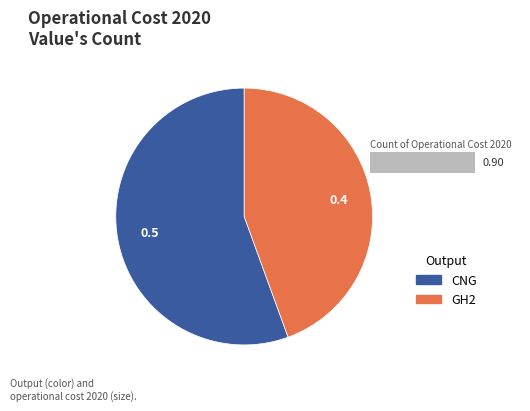

True or false: GH2 accounts for 44% of the total.

True